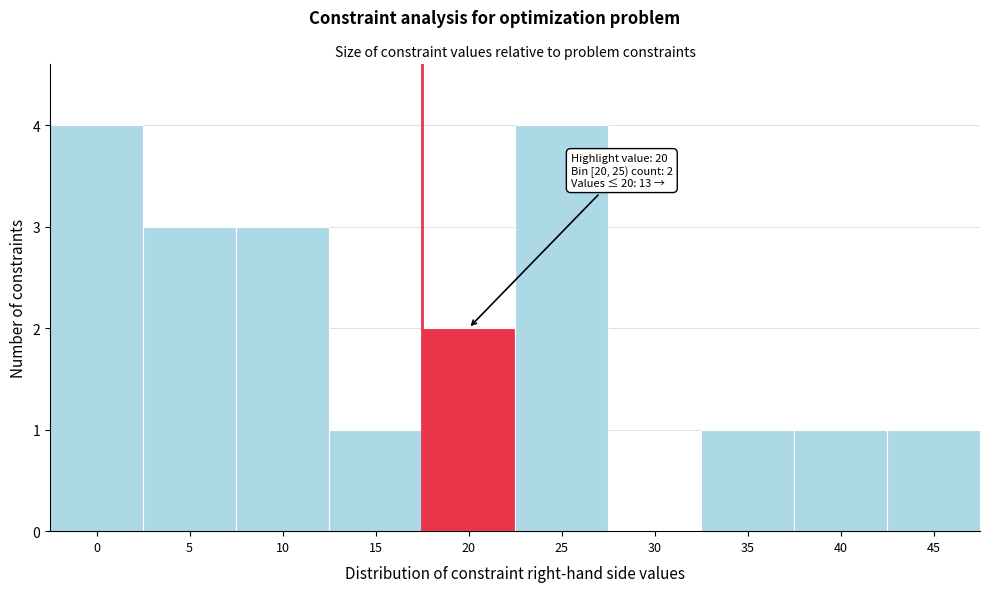

Reading right to left, transcribe all the data shown in this chart.

45=1	40=1	35=1	30=0	25=4	20=2	15=1	10=3	5=3	0=4